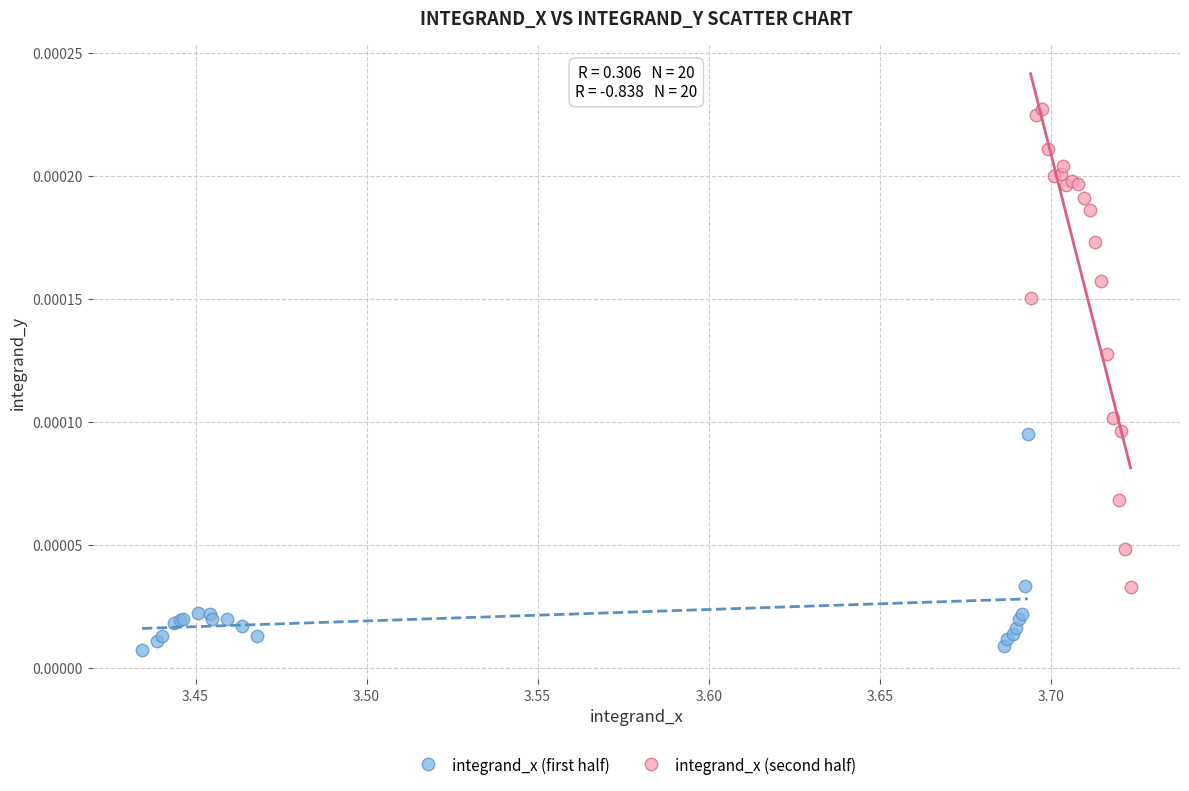

Which series contains the highest Y value?

integrand_x (second half)